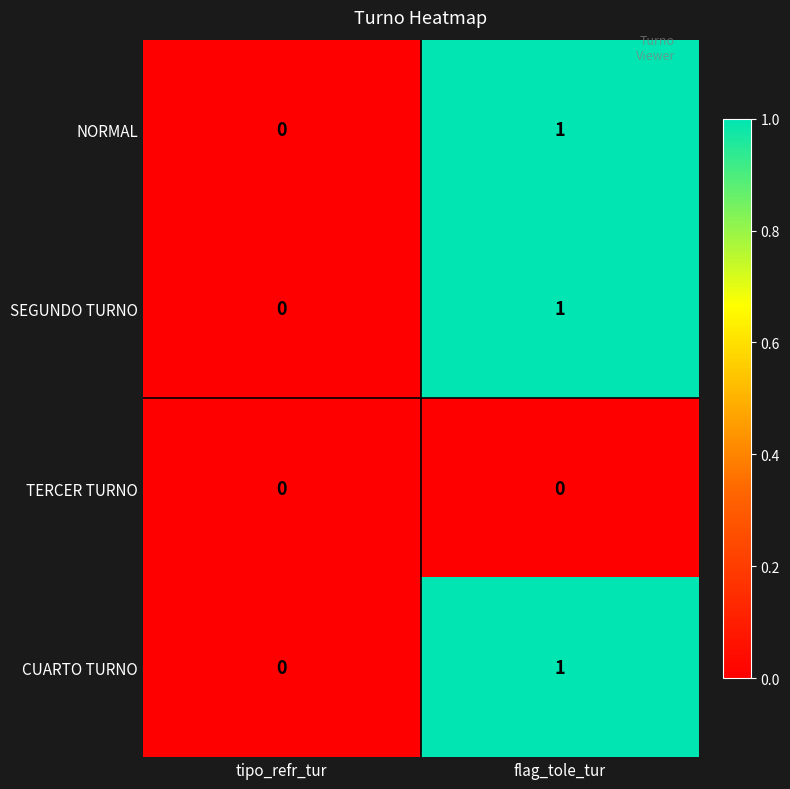

List the labels in order of SEGUNDO TURNO value, largest first.

flag_tole_tur, tipo_refr_tur